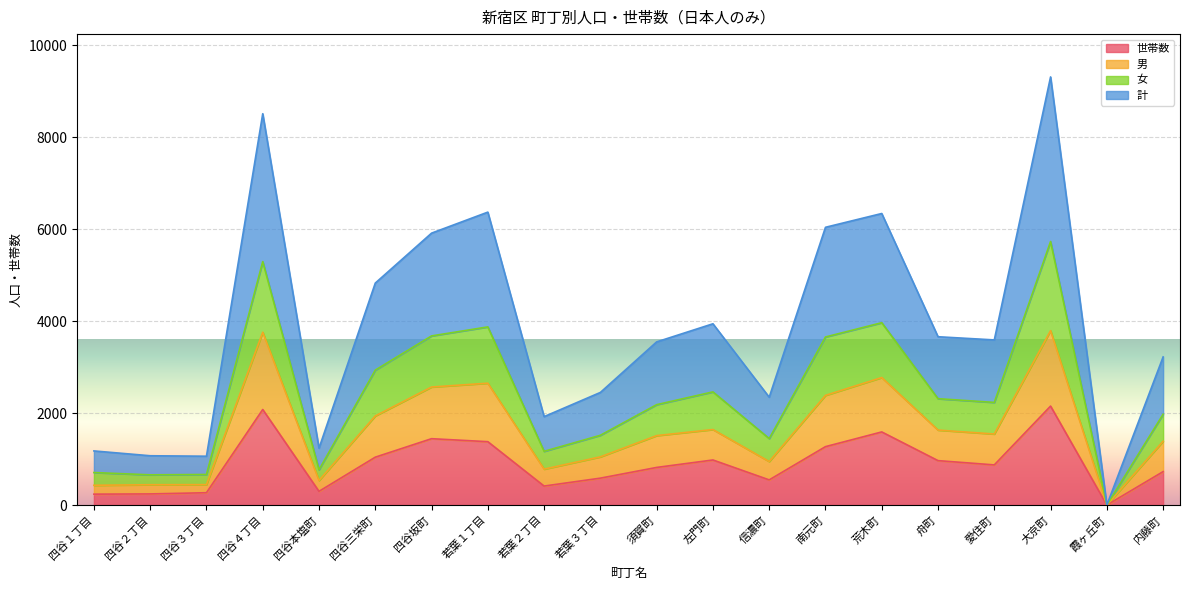

How many lines are shown in the chart?

4